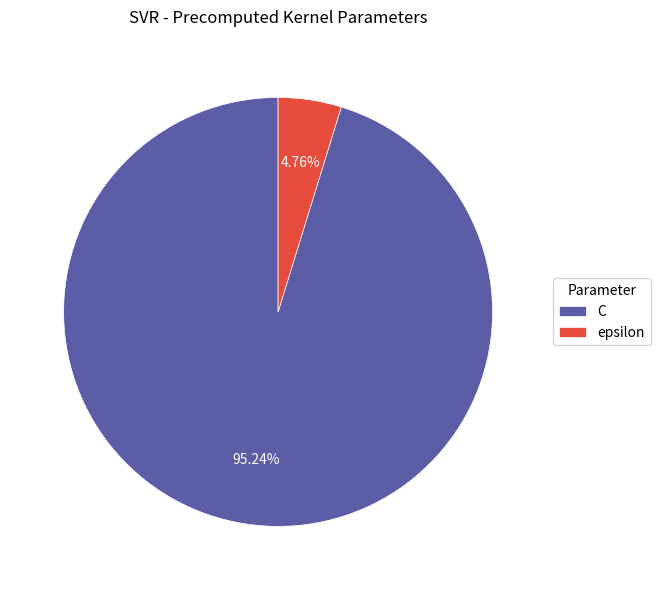

Rank the categories by value from lowest to highest.

epsilon, C